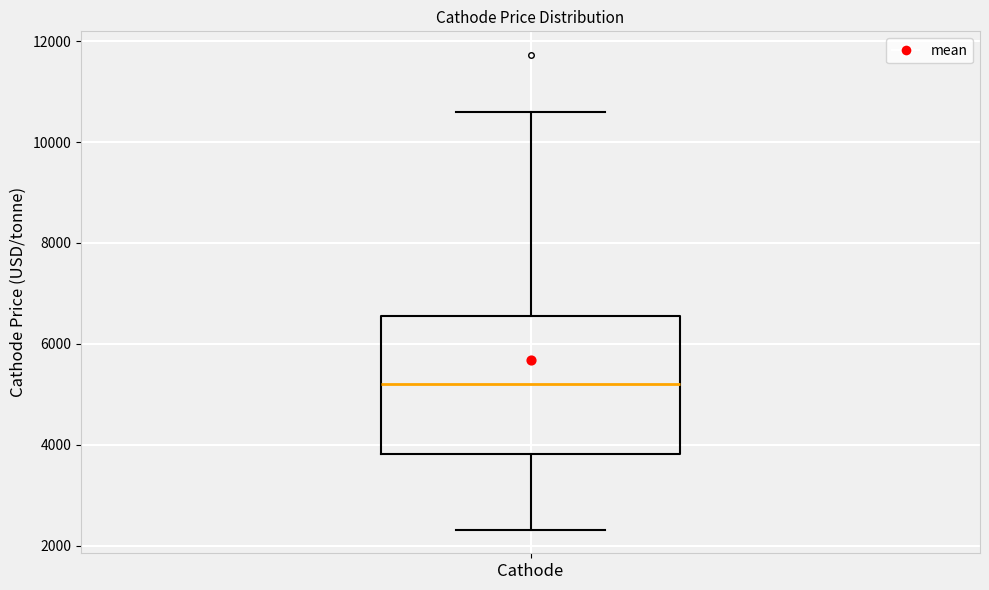

Transcribe this box plot: give where the median line is, the range the box spans, and where the two whiskers end, as read against the y-axis. The values are not printed on the chart, so give them approximately, as read against the axis.

median 5200, box 3800 to 6600, whiskers 2400 to 10600